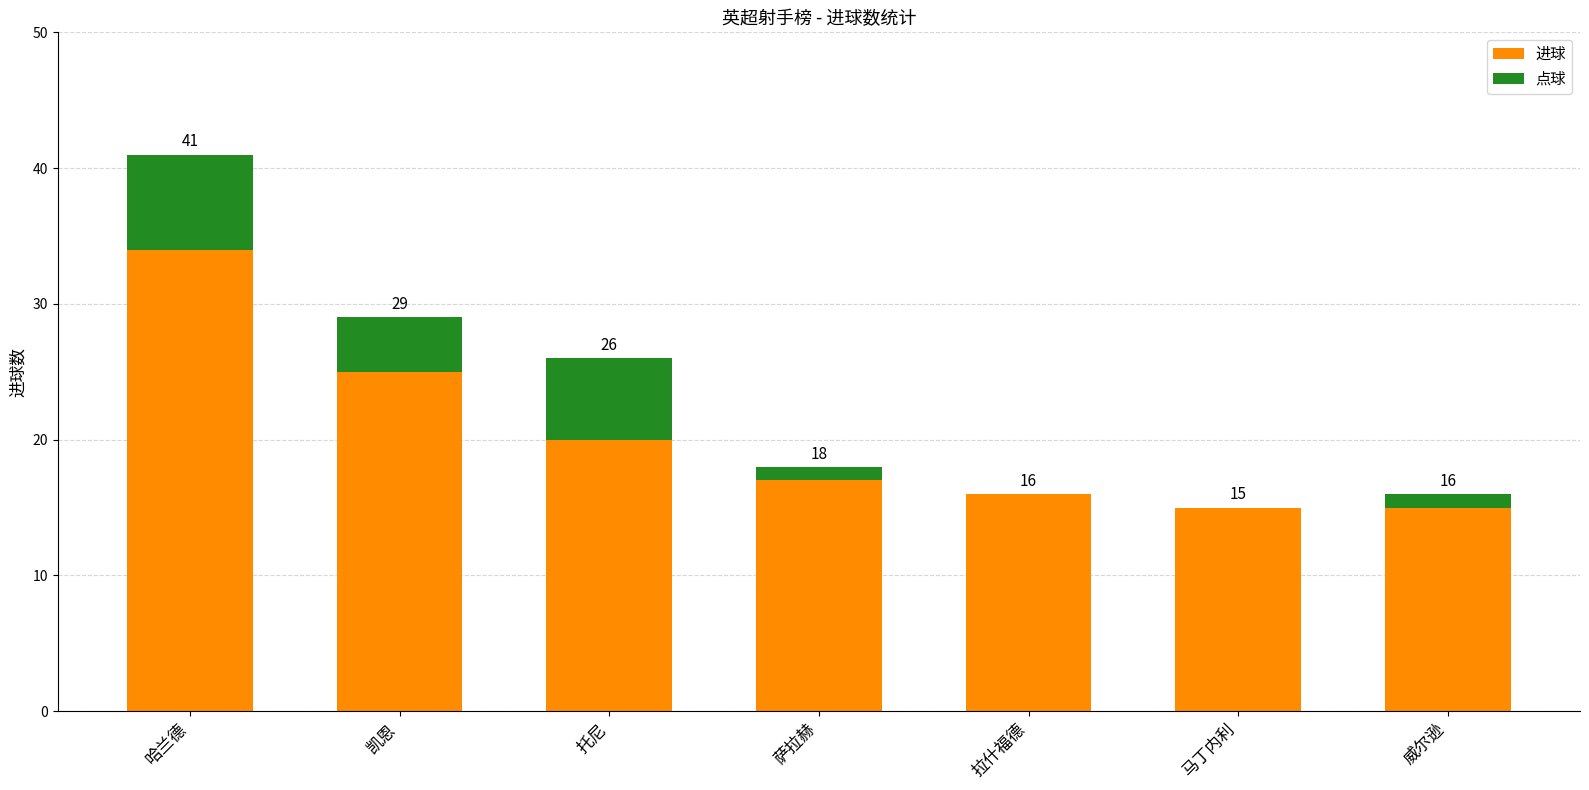

Where does the 进球 series first go above 17?

哈兰德